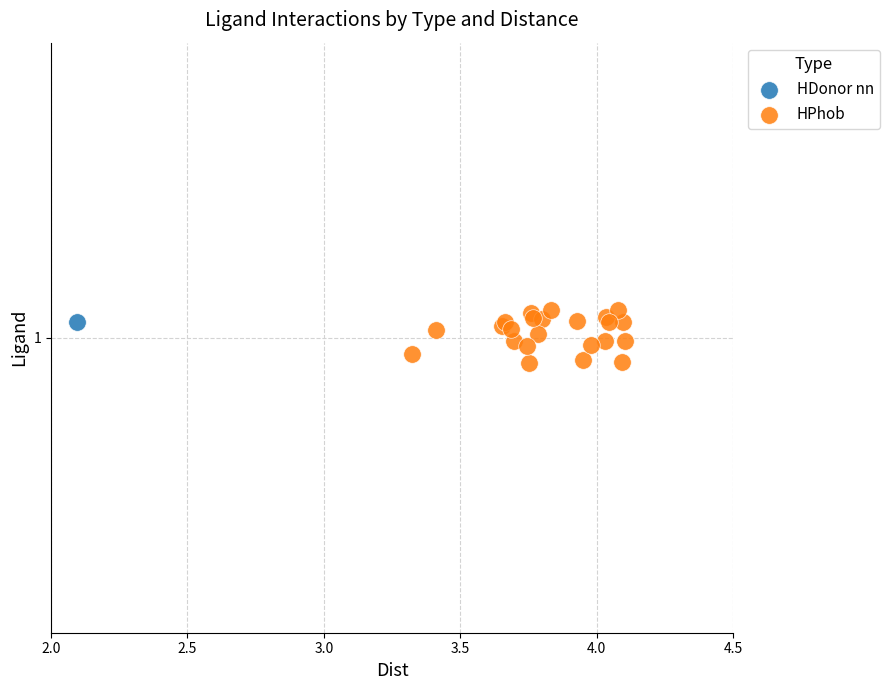

What are all the series names shown in the legend?

HDonor nn, HPhob